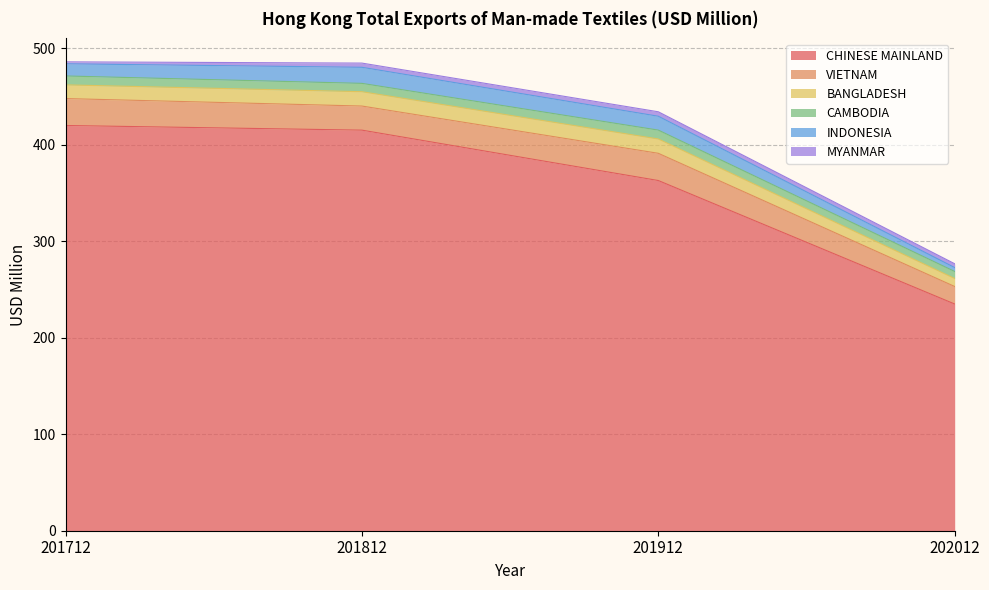

Does the chart have visible grid lines?

Yes